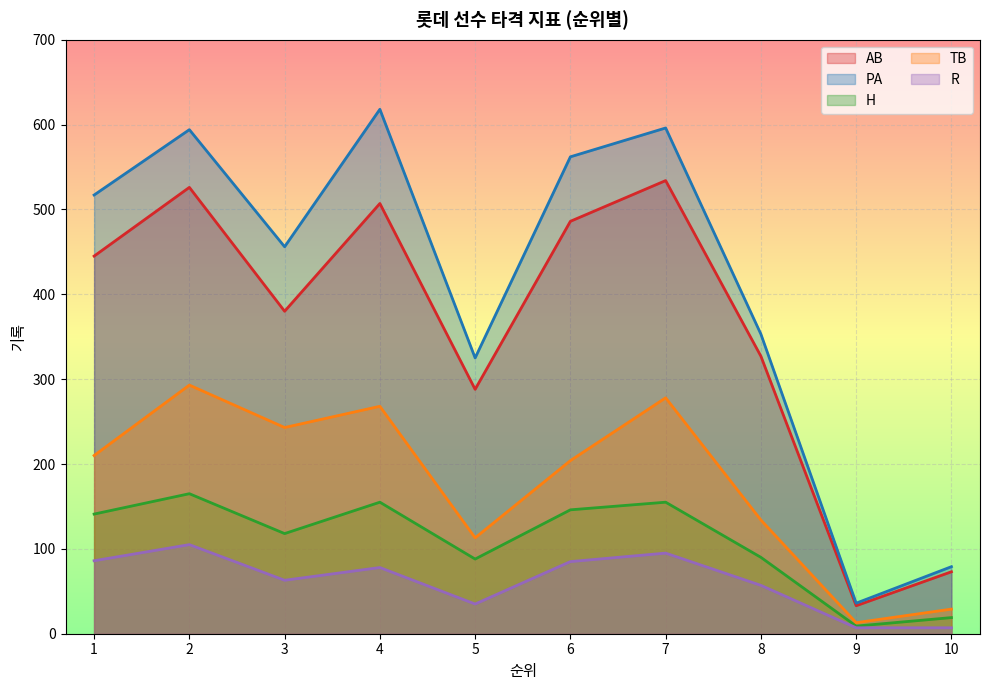

True or false: PA has a value of 517 at 1.

True